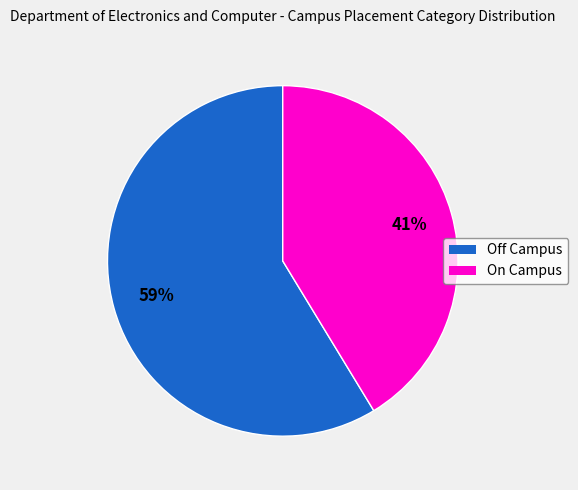

Does any single category account for the majority?

Yes